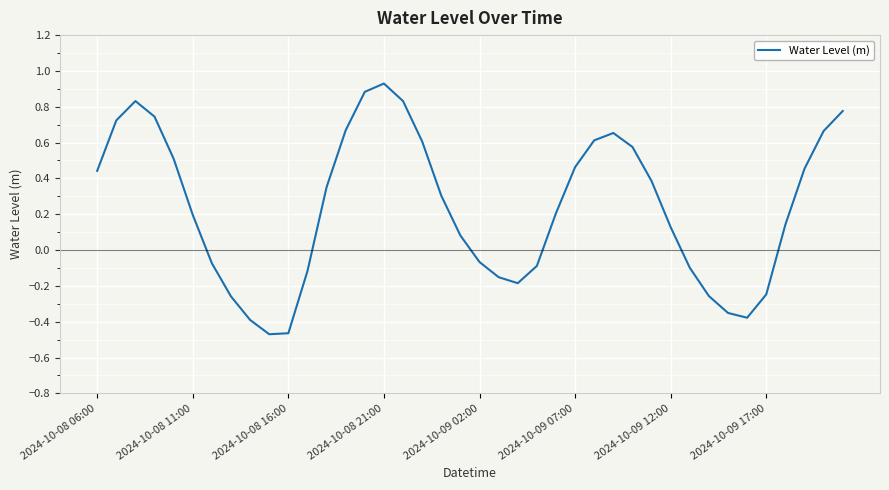

How many interior local peaks (higher than both neighbors) does the data have?

3